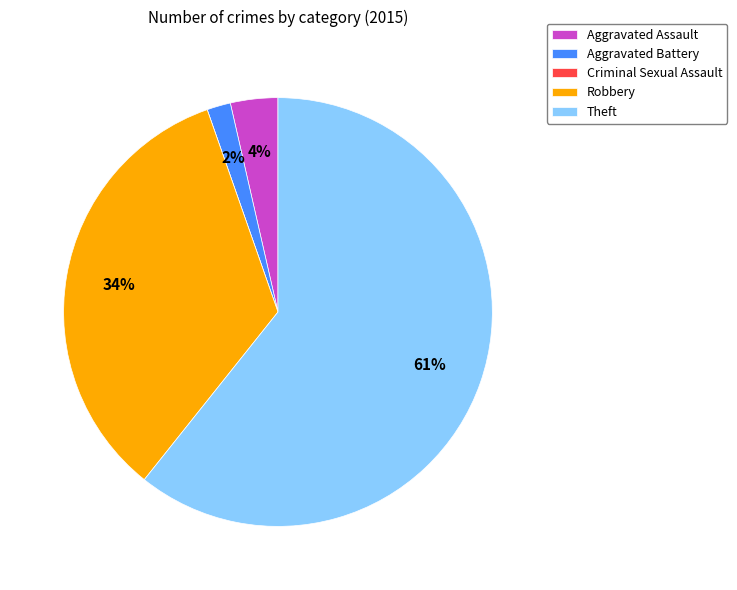

Do Theft and Aggravated Assault together represent more than half of the pie?

Yes